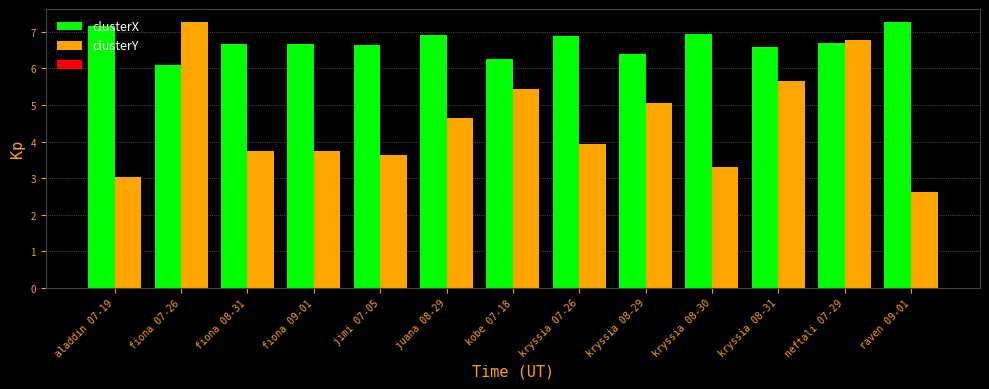

List the series in order of their overall mean, highest first.

clusterX, clusterY